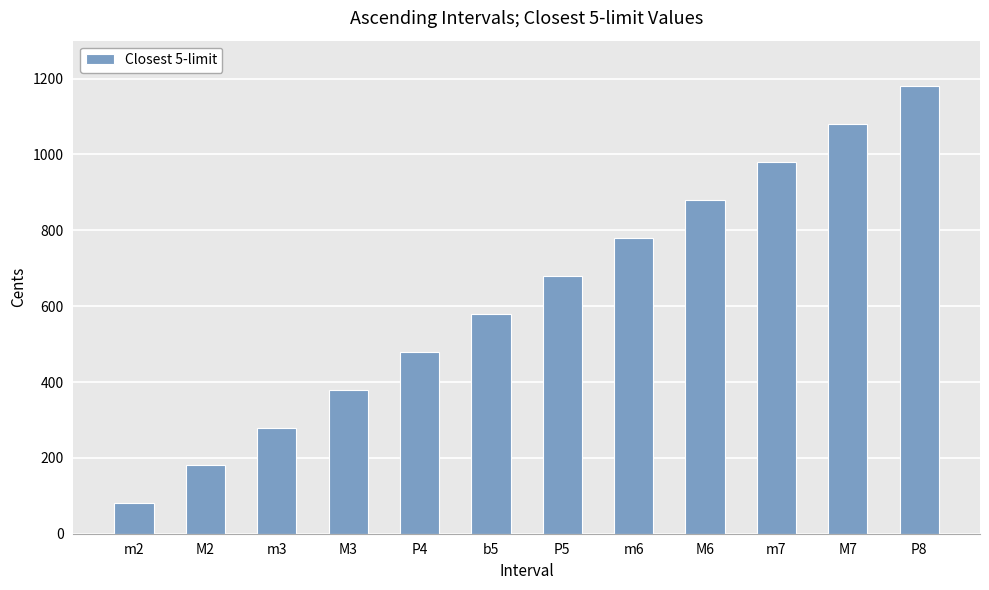

What is the label of the 6th bar from the right?

P5